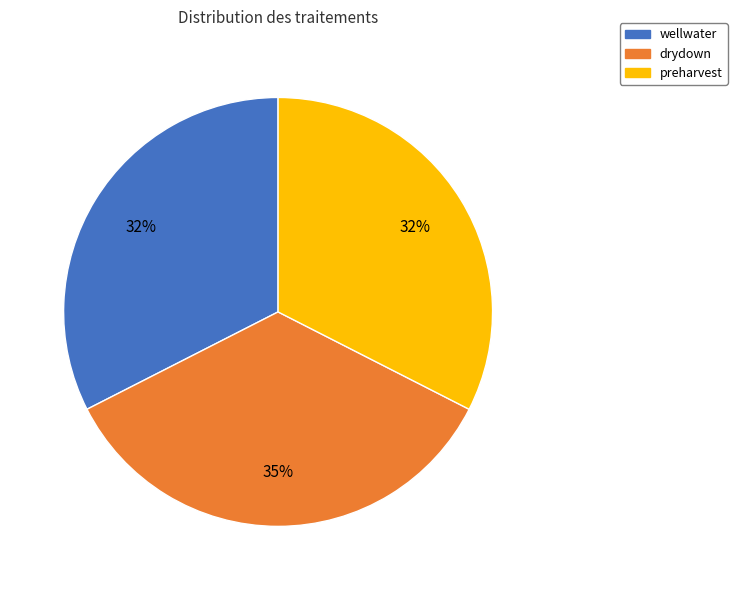

To the nearest percent, what is the average slice percentage?

33%